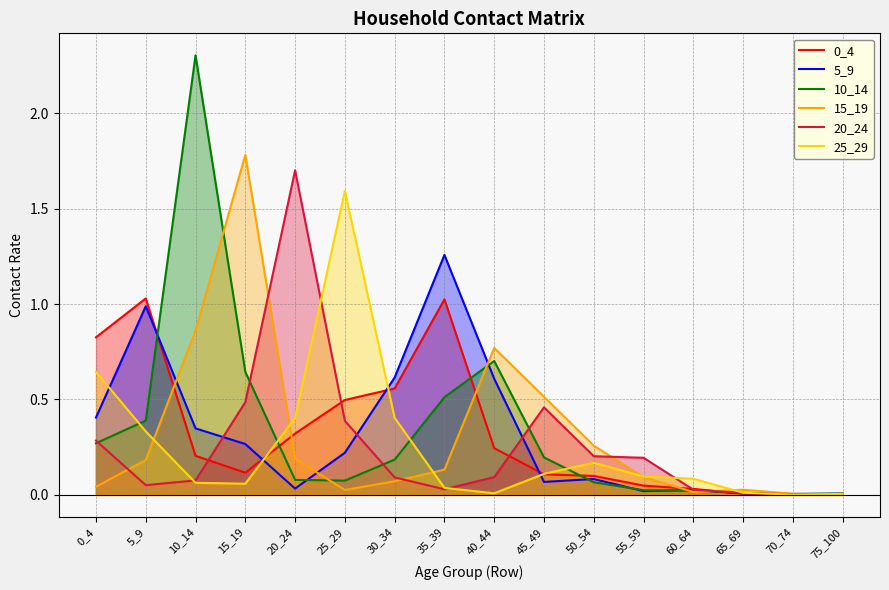

List the series in order of their peak value, highest first.

10_14, 15_19, 20_24, 25_29, 5_9, 0_4